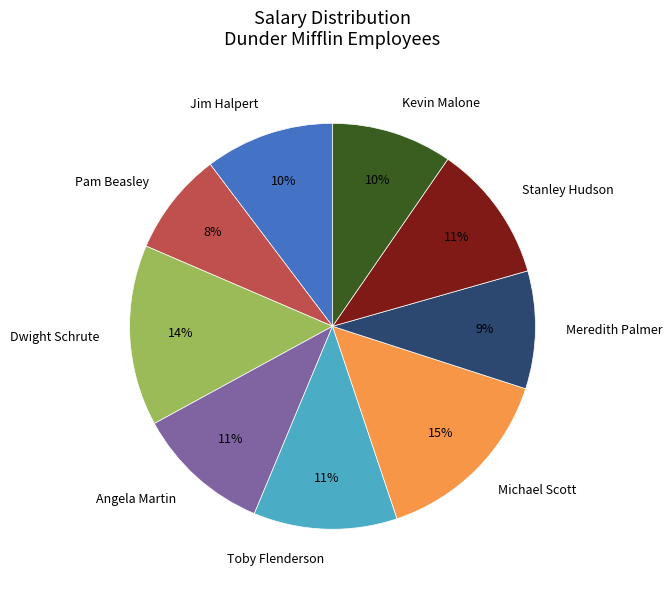

How many slices are in this pie chart?

9